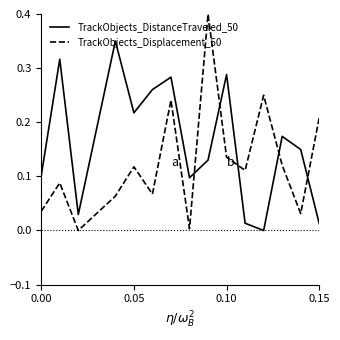

Which series ends up on top after the final intersection of TrackObjects_DistanceTraveled_50 and TrackObjects_Displacement_50?

TrackObjects_Displacement_50